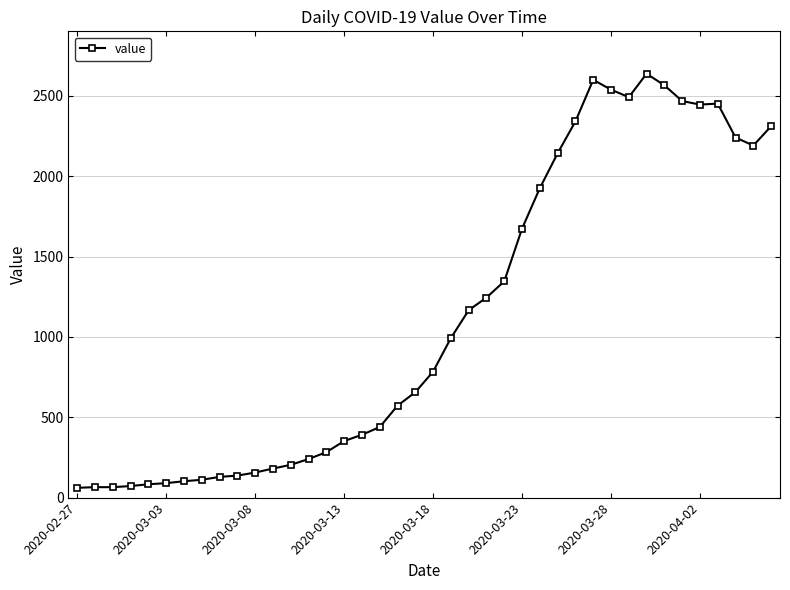

What is the sum of all values?

44951